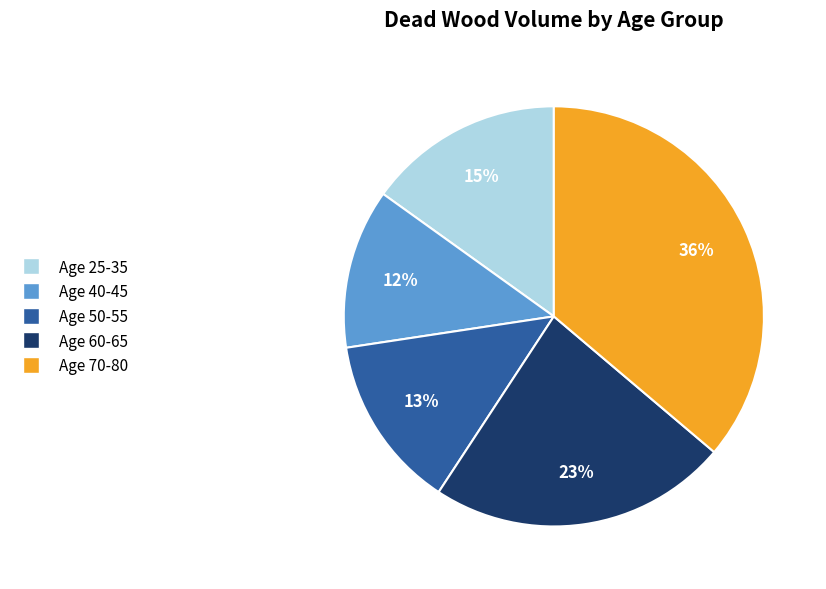

Is there a majority slice in this chart?

No